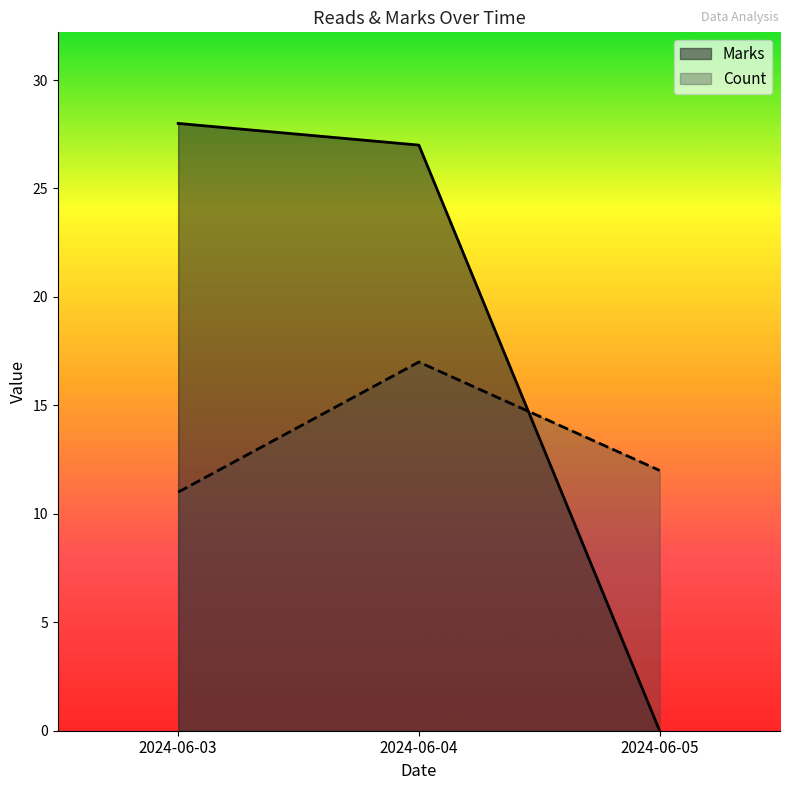

Is it true that the value at 2024-06-05 is -12?

False